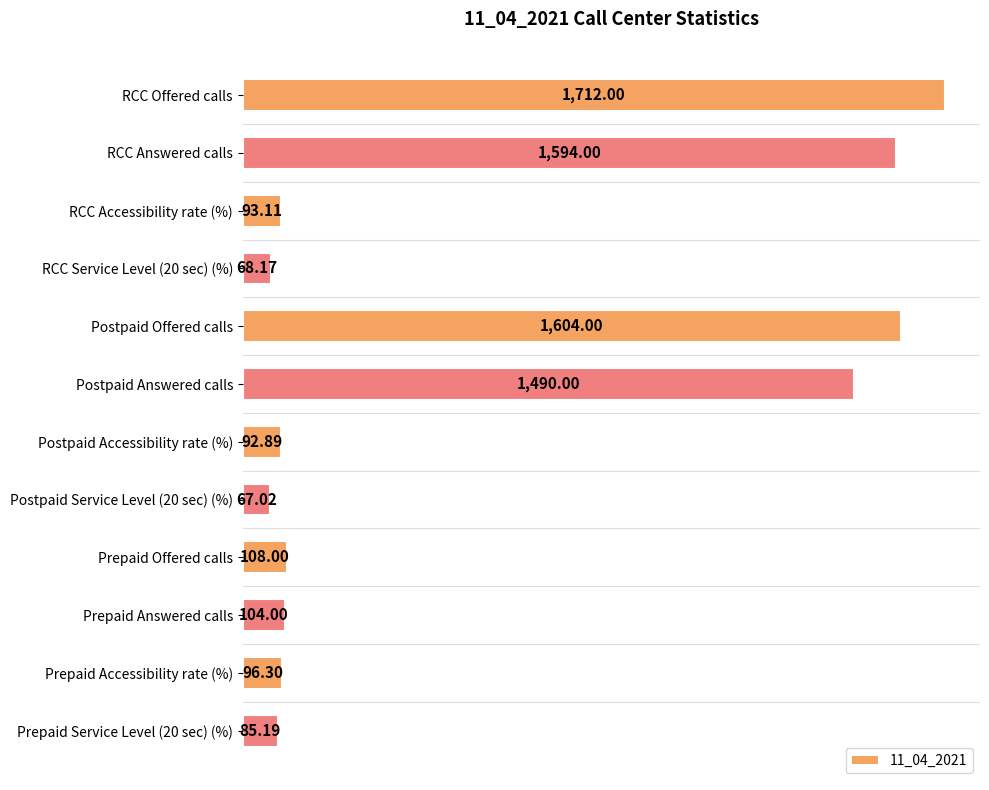

What is the maximum value shown in the chart?

1712.0